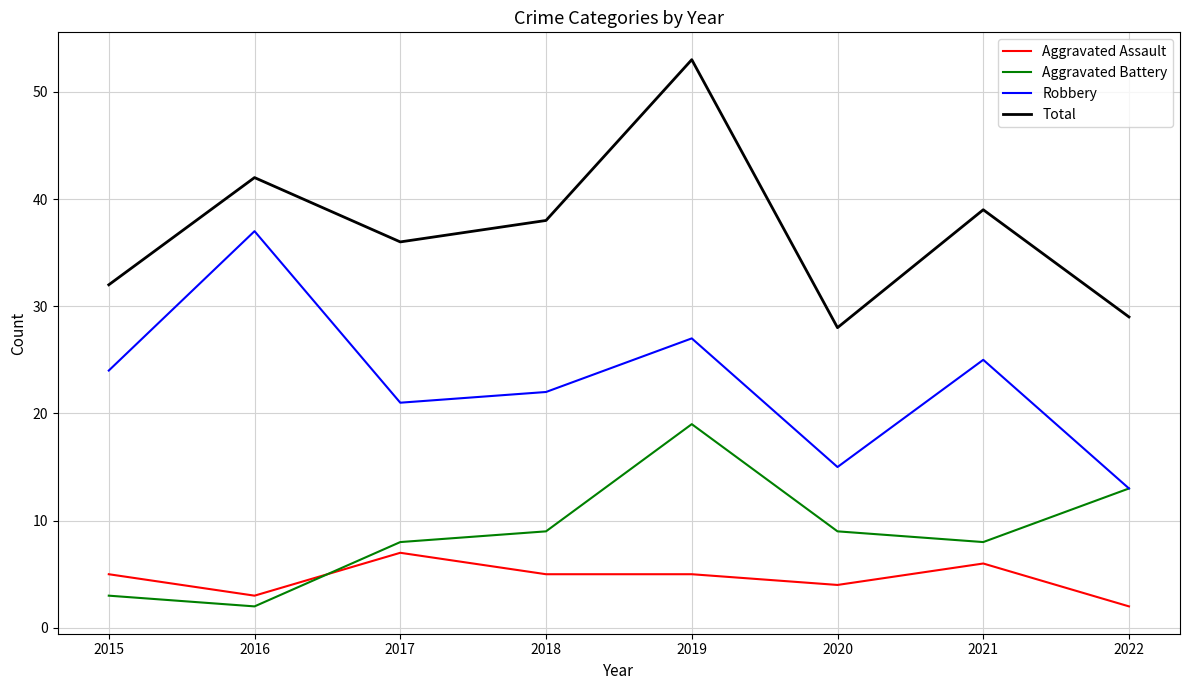

The value of Aggravated Battery at 2020 is 9. True or false?

True